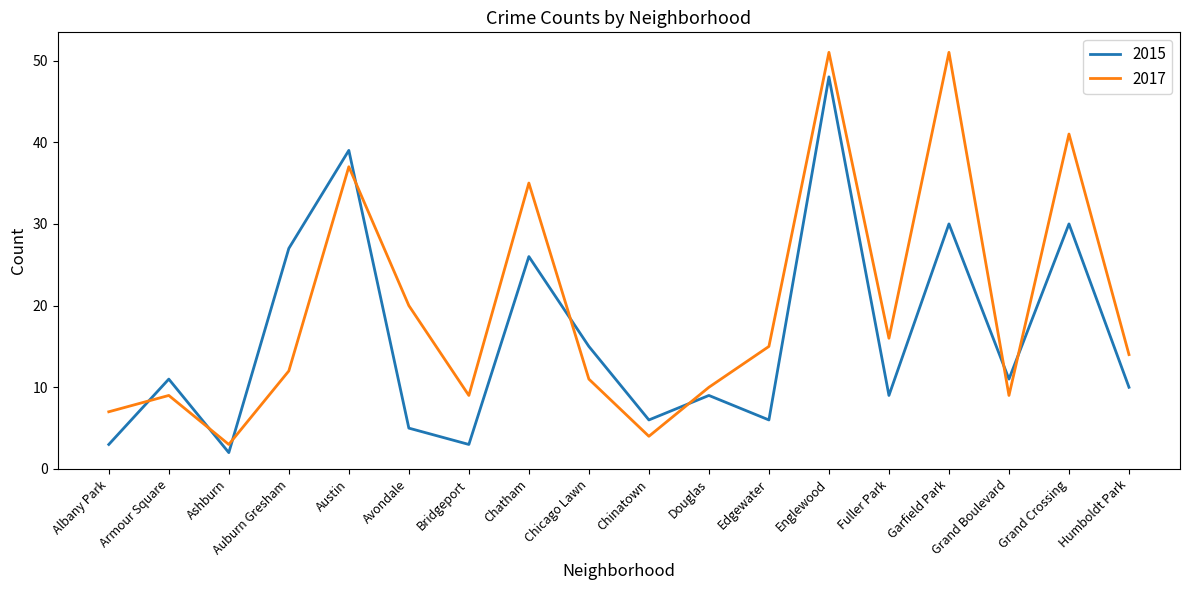

The 2017 series shows 53 at Chatham. True or false?

False